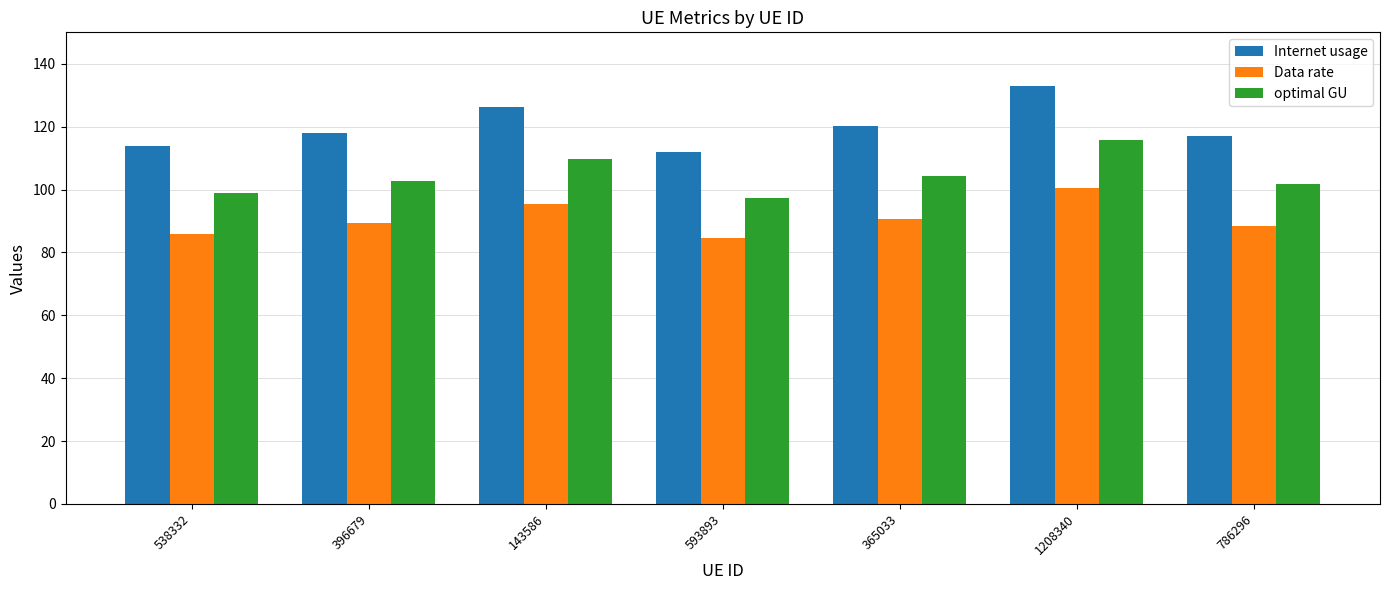

Reading left to right, extract all data points from this chart.

Internet usage: 538332=113.7	396679=118.0	143586=126.1	593893=112.0	365033=120.1	1208340=133.1	786296=117.0
Data rate: 538332=86.0	396679=89.2	143586=95.4	593893=84.6	365033=90.8	1208340=100.6	786296=88.5
optimal GU: 538332=98.9	396679=102.6	143586=109.7	593893=97.4	365033=104.4	1208340=115.7	786296=101.7